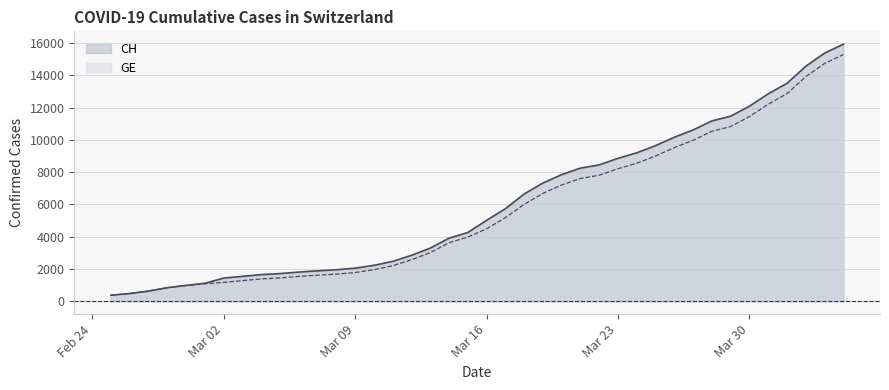

Which series changed the most between 2020-03-18 and 2020-04-04?

CH